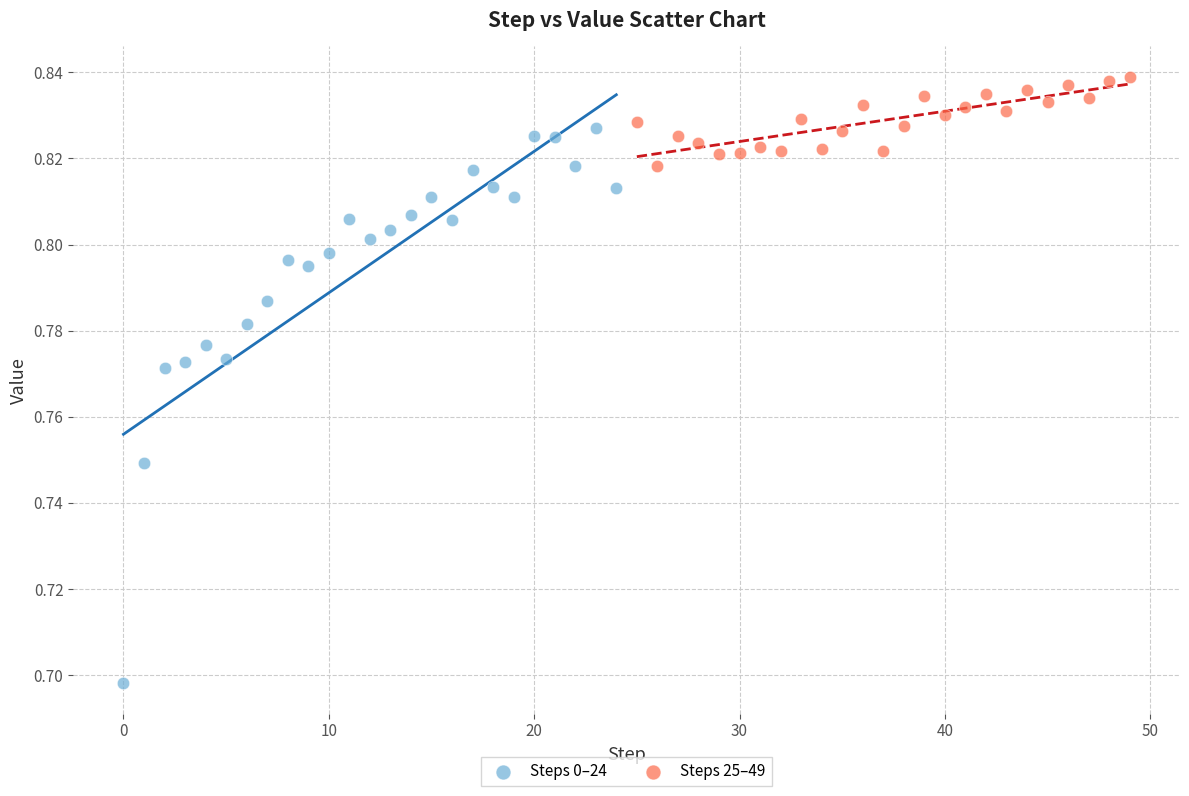

What are all the series names shown in the legend?

Steps 0–24, Steps 25–49